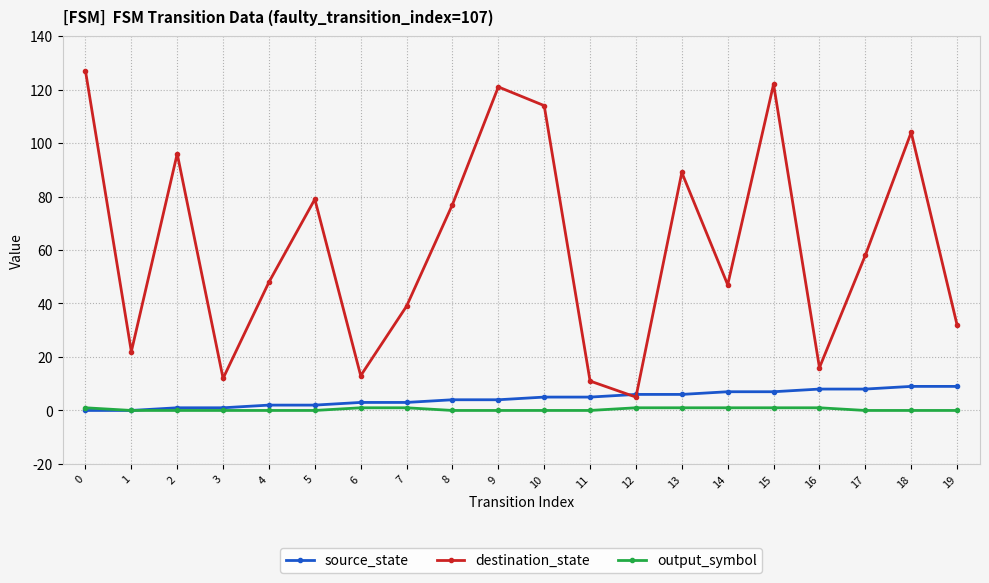

Which series has the largest total across all categories?

destination_state